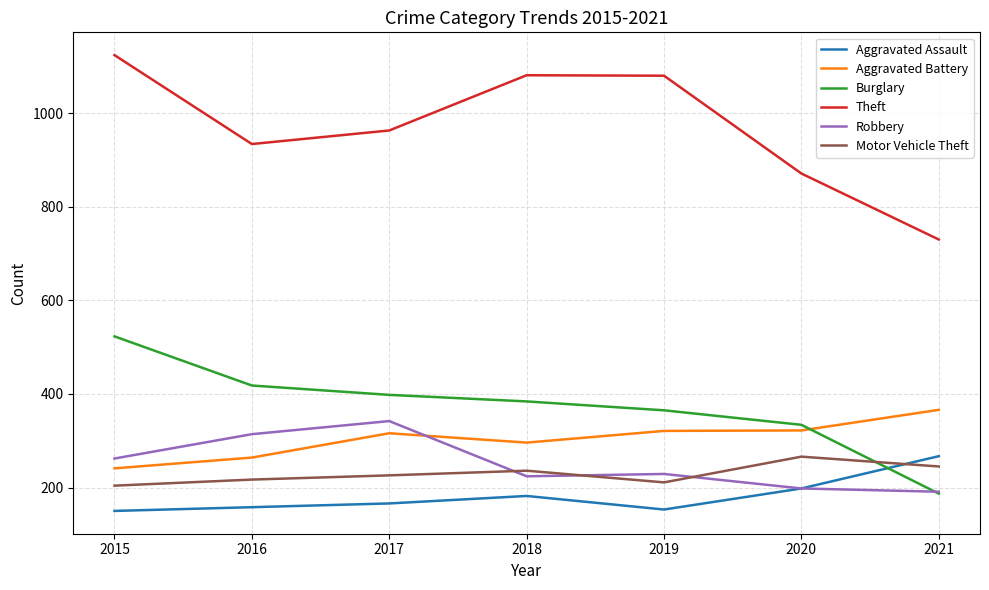

Which series has the largest range (max minus min)?

Theft